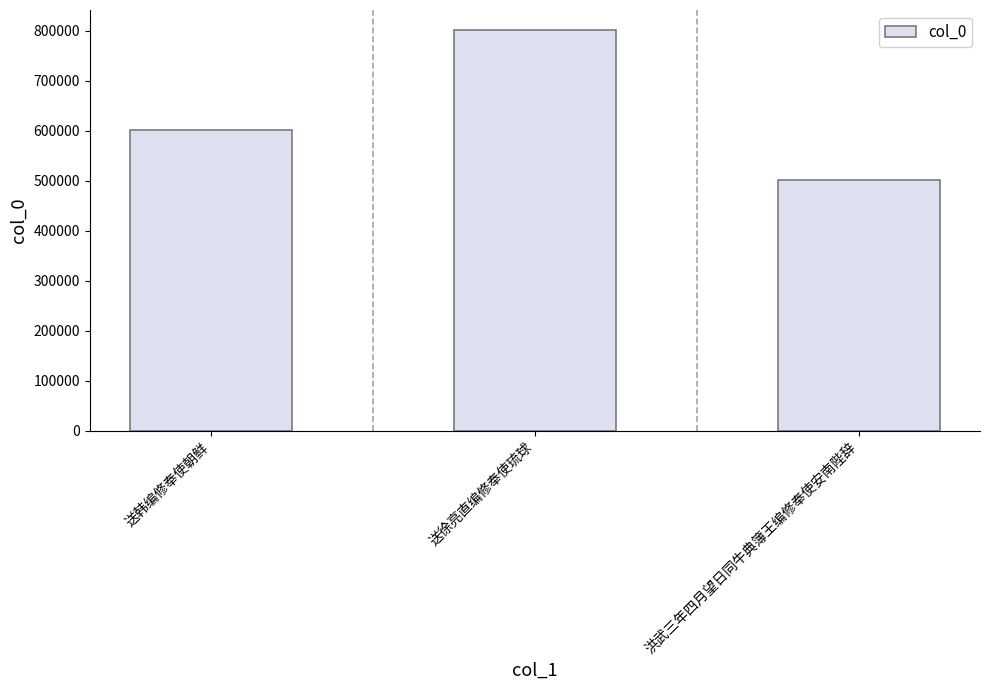

Rank the categories by value from lowest to highest.

洪武三年四月望日同牛典簿王编修奉使安南陛辞, 送韩编修奉使朝鲜, 送徐亮直编修奉使琉球